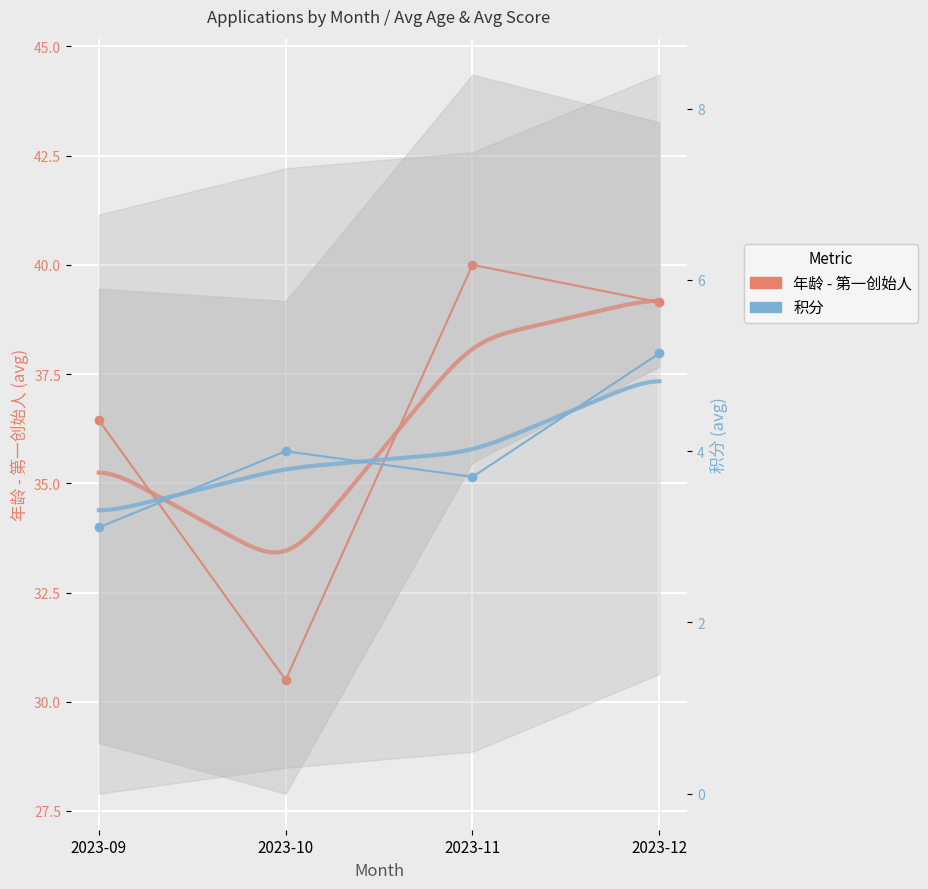

What is the sum of all 积分 (avg) values?

16.0